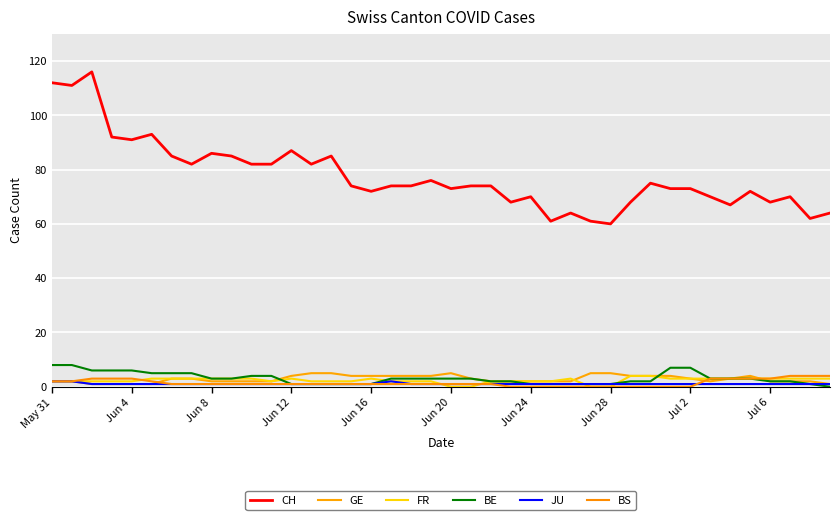

At which label does JU reach its minimum?

Jun 8